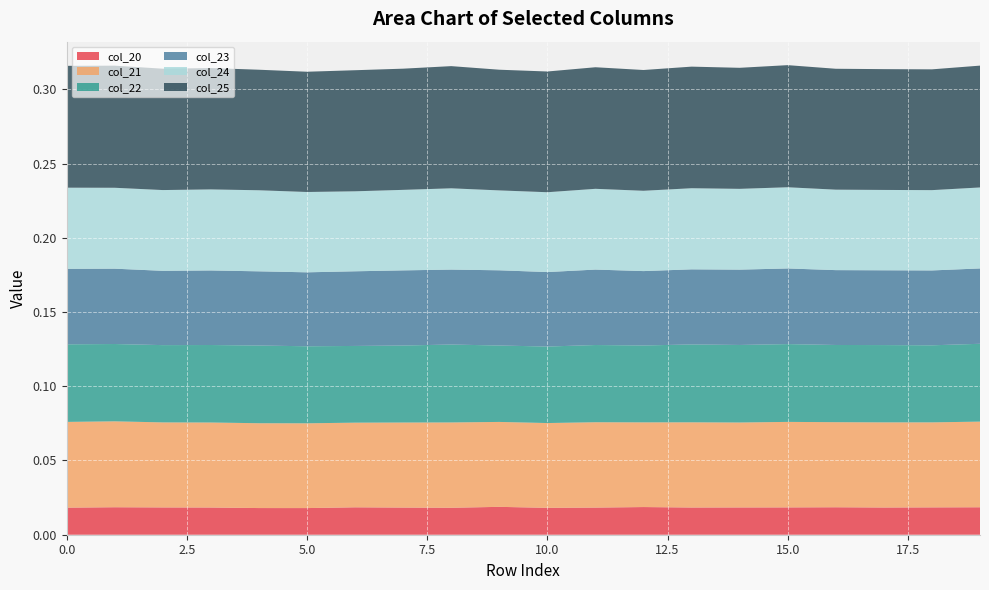

Reading left to right, list all the values displayed in this chart.

col_20: 0.0	0.0	0.0	0.0	0.0	0.0	0.0	0.0	0.0	0.0	0.0	0.0	0.0	0.0	0.0	0.0	0.0	0.0	0.0	0.0
col_21: 0.1	0.1	0.1	0.1	0.1	0.1	0.1	0.1	0.1	0.1	0.1	0.1	0.1	0.1	0.1	0.1	0.1	0.1	0.1	0.1
col_22: 0.1	0.1	0.1	0.1	0.1	0.1	0.1	0.1	0.1	0.1	0.1	0.1	0.1	0.1	0.1	0.1	0.1	0.1	0.1	0.1
col_23: 0.1	0.1	0.1	0.1	0.0	0.0	0.1	0.1	0.1	0.1	0.1	0.1	0.1	0.1	0.1	0.1	0.1	0.1	0.1	0.1
col_24: 0.1	0.1	0.1	0.1	0.1	0.1	0.1	0.1	0.1	0.1	0.1	0.1	0.1	0.1	0.1	0.1	0.1	0.1	0.1	0.1
col_25: 0.1	0.1	0.1	0.1	0.1	0.1	0.1	0.1	0.1	0.1	0.1	0.1	0.1	0.1	0.1	0.1	0.1	0.1	0.1	0.1